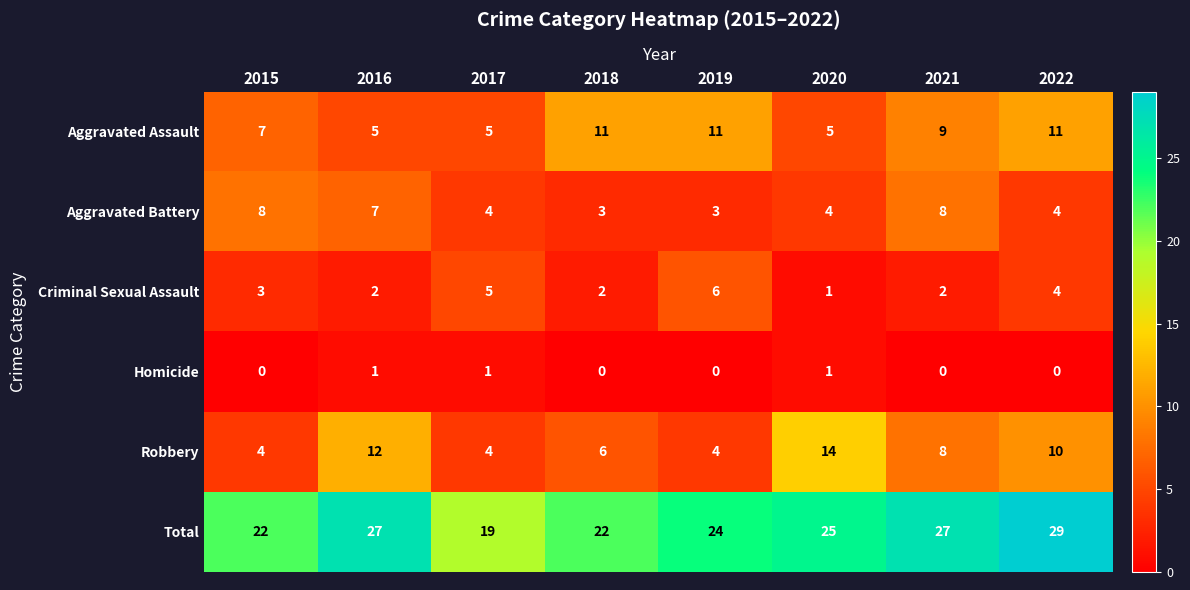

How many series are shown in this chart?

6